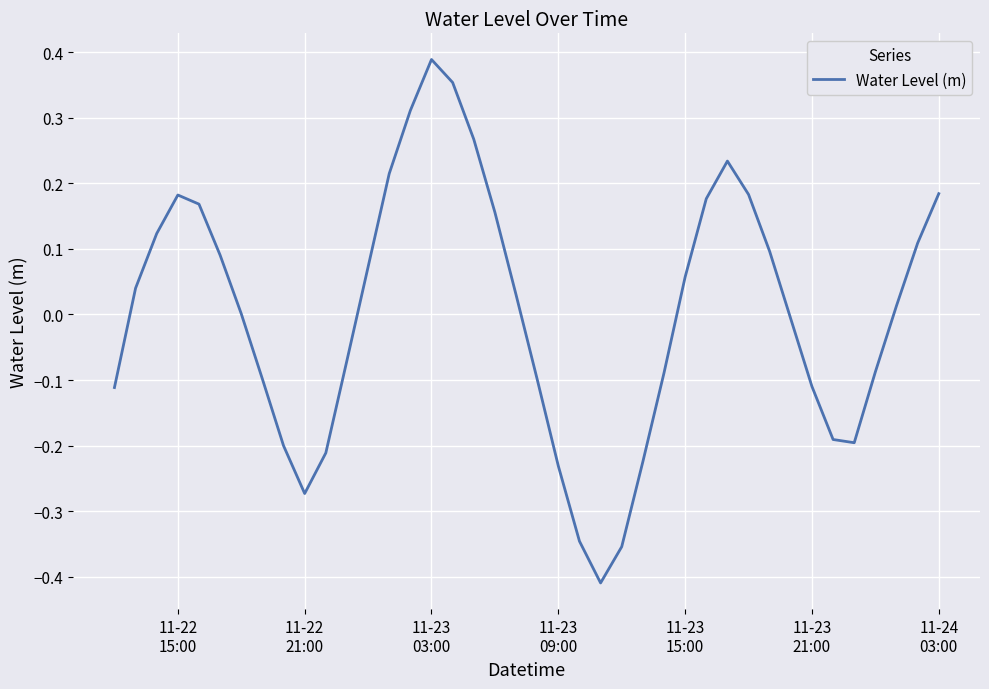

What is the difference between the maximum and minimum values?

0.8